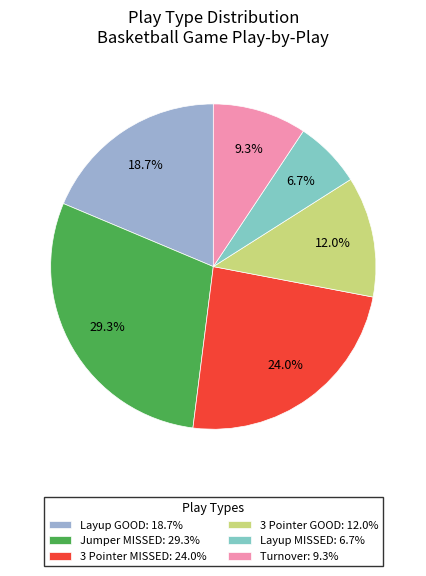

To the nearest percent, what portion does Layup GOOD represent?

19%